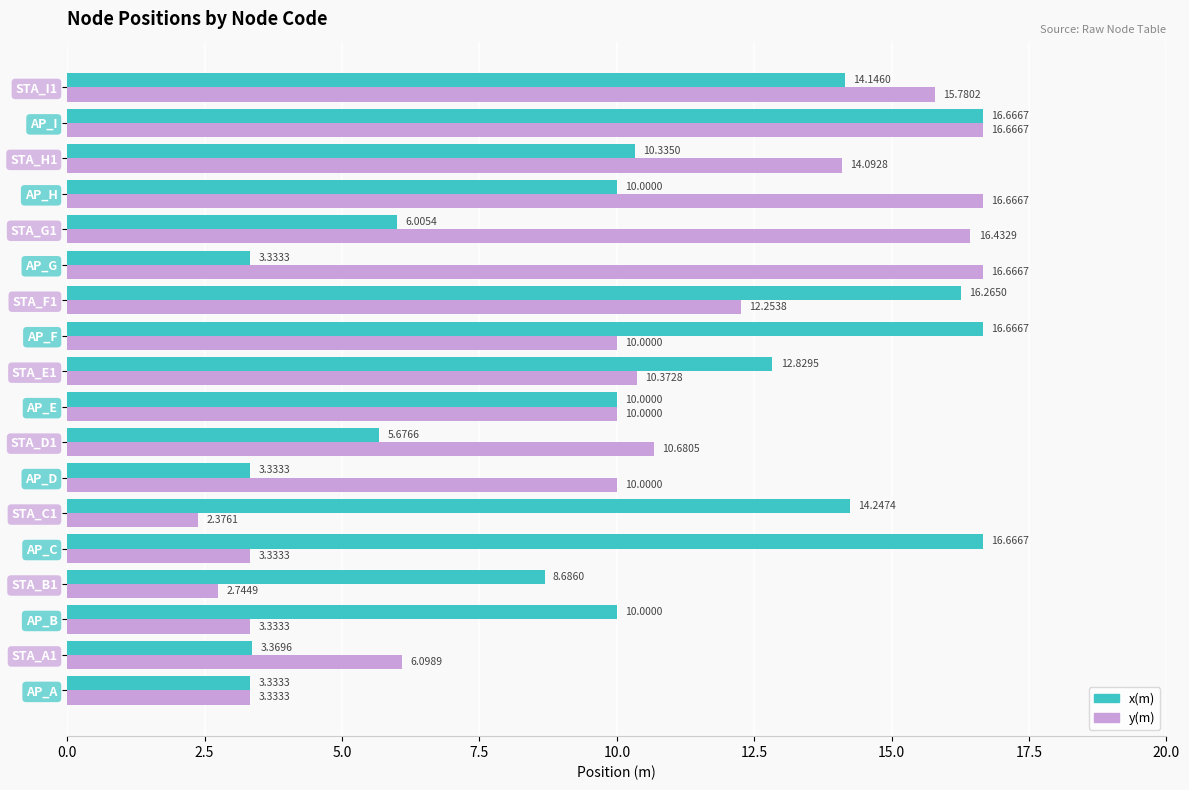

Which series has the largest range (max minus min)?

y(m)